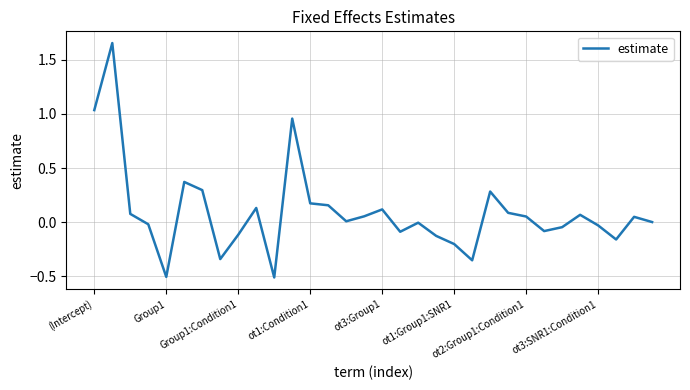

What is the smallest value displayed?

-0.5